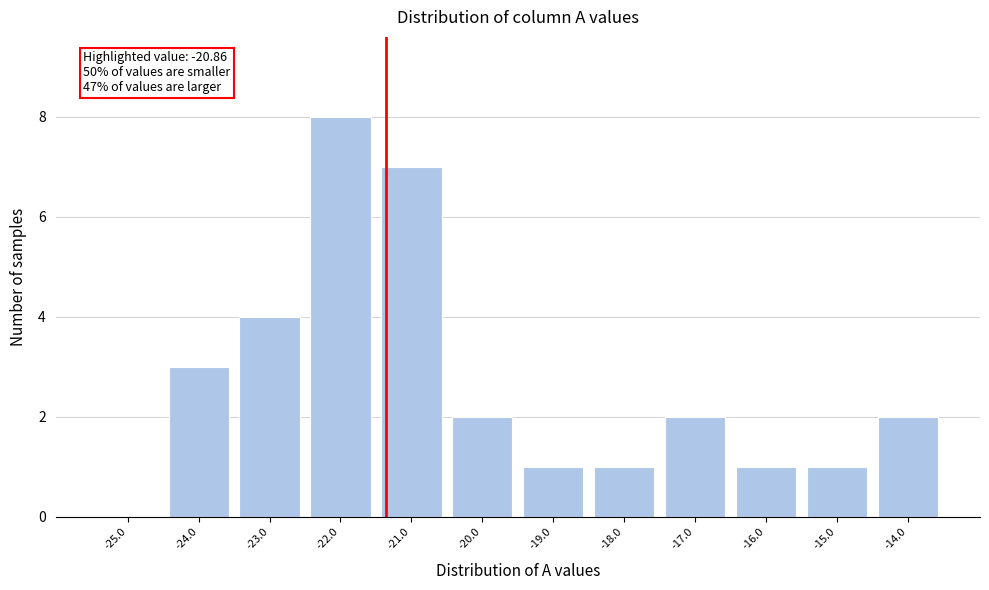

Reading left to right, what are all the values shown in this chart?

-25.0=0	-24.0=3	-23.0=4	-22.0=8	-21.0=7	-20.0=2	-19.0=1	-18.0=1	-17.0=2	-16.0=1	-15.0=1	-14.0=2